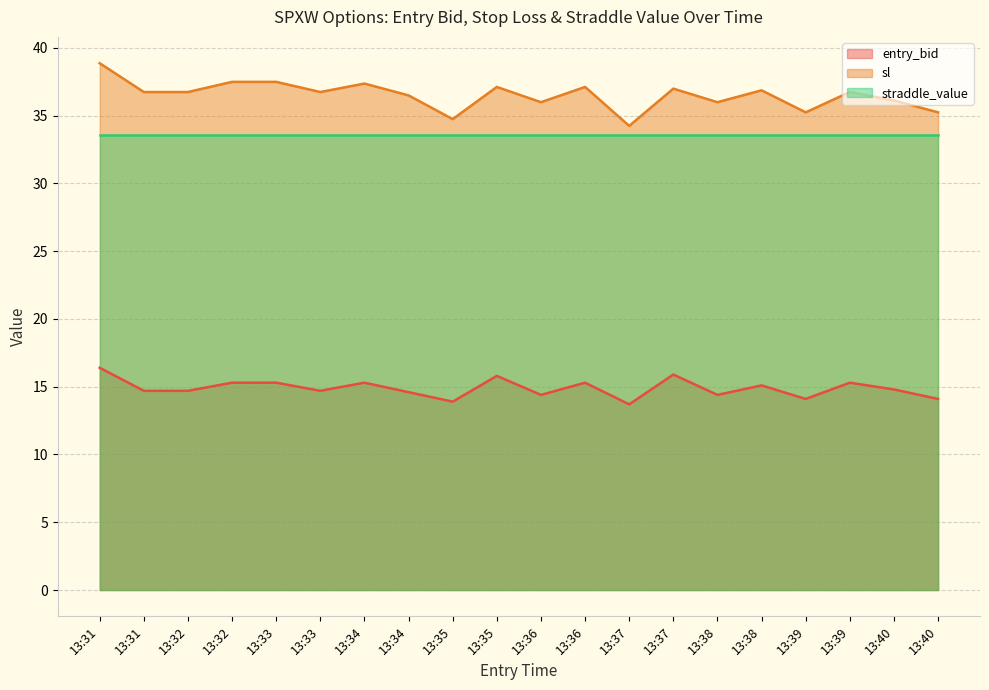

What is the value of the sl point at the 15th from the left?

36.0